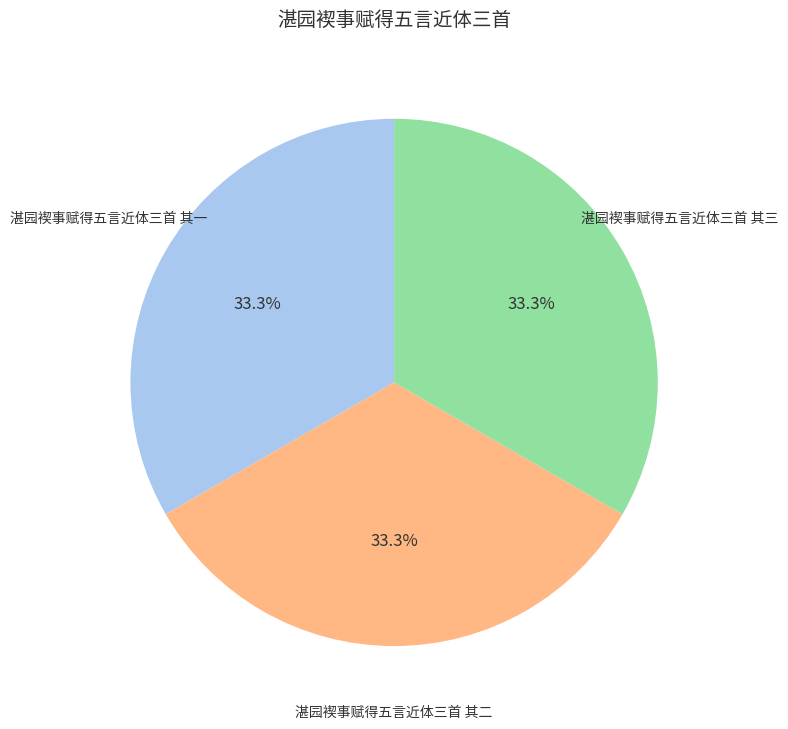

Is 湛园褉事赋得五言近体三首 其一 the majority of the pie?

No